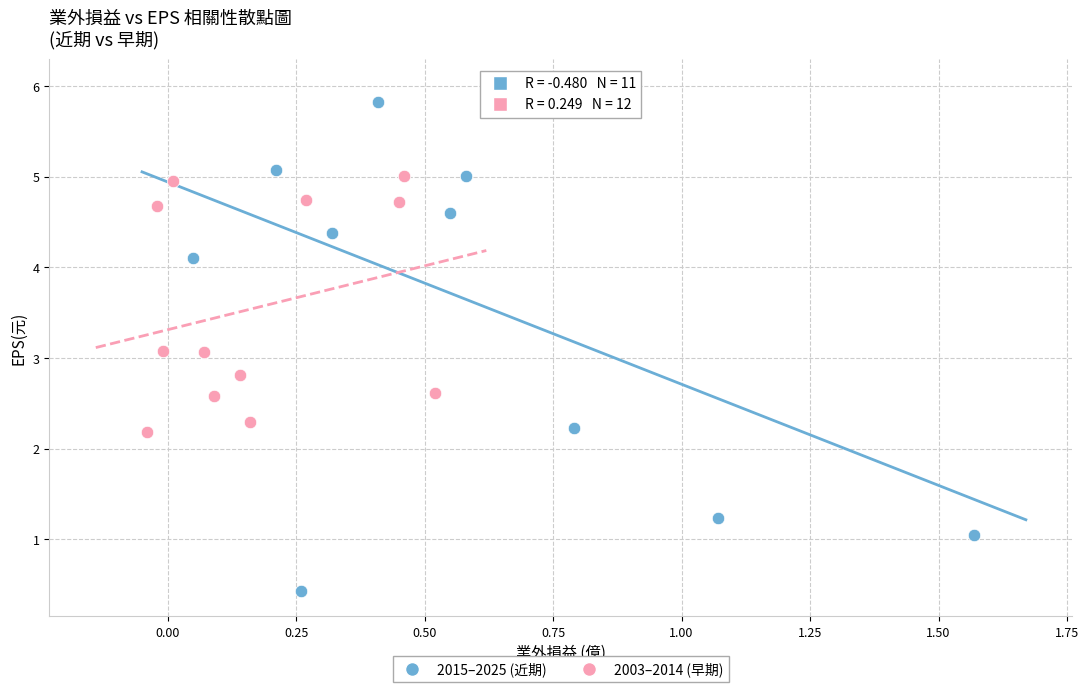

What are all the series names shown in the legend?

2015–2025 (近期), 2003–2014 (早期)